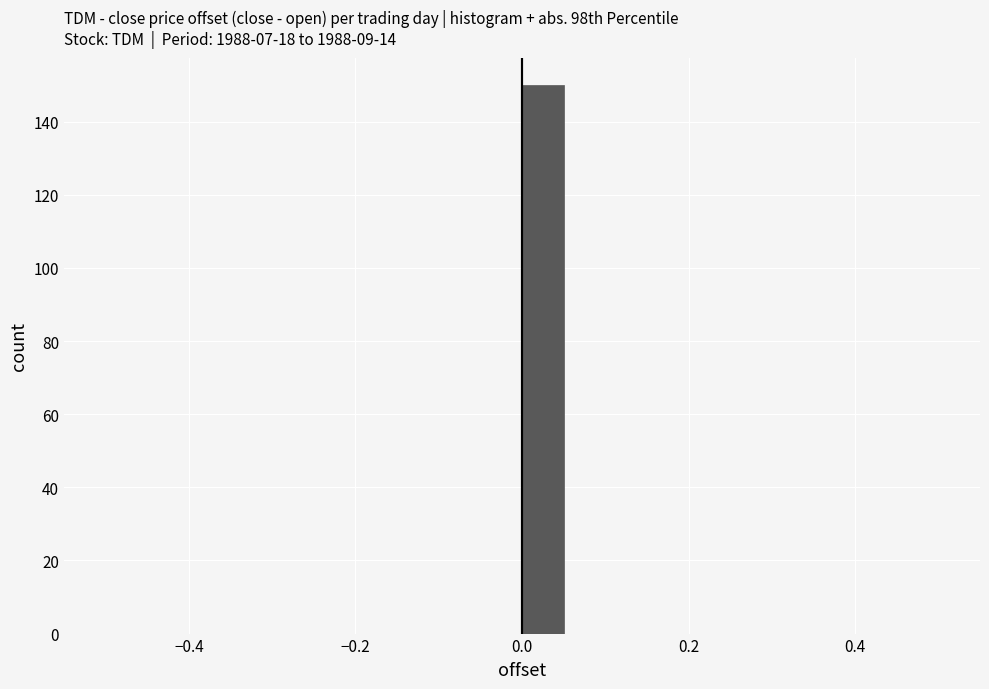

Read against the x-axis, roughly where is the centre of the tallest bar?

0.02